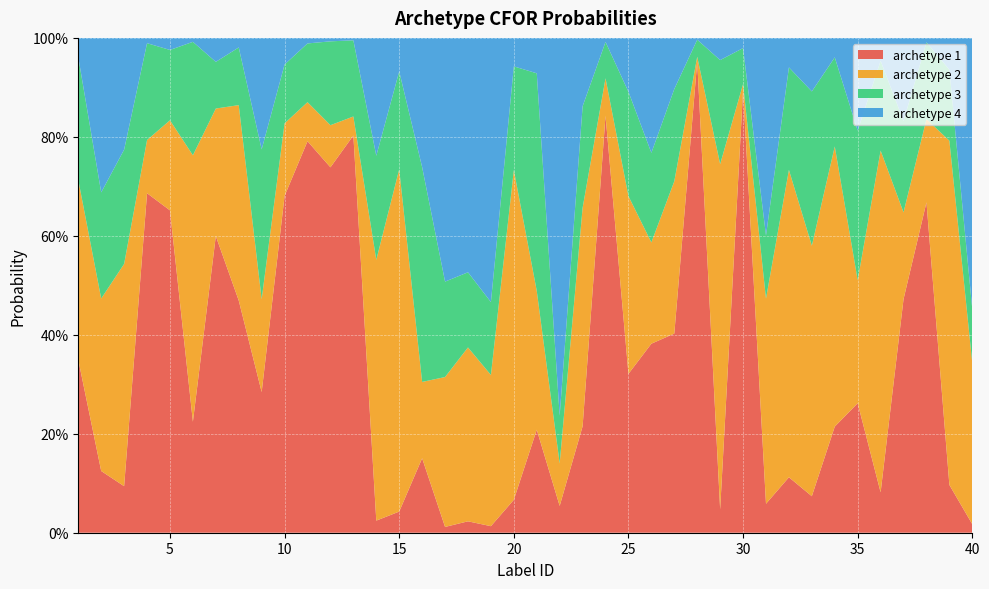

Reading right to left, list all the values displayed in this chart.

archetype 1: 0.0	0.1	0.7	0.5	0.1	0.3	0.2	0.1	0.1	0.1	0.9	0.0	1.0	0.4	0.4	0.3	0.8	0.2	0.1	0.2	0.1	0.0	0.0	0.0	0.2	0.0	0.0	0.8	0.7	0.8	0.7	0.3	0.5	0.6	0.2	0.7	0.7	0.1	0.1	0.3
archetype 2: 0.3	0.7	0.2	0.2	0.7	0.2	0.6	0.5	0.6	0.4	0.0	0.7	0.0	0.3	0.2	0.4	0.1	0.4	0.1	0.3	0.7	0.3	0.4	0.3	0.2	0.7	0.5	0.0	0.1	0.1	0.1	0.2	0.4	0.3	0.5	0.2	0.1	0.4	0.3	0.4
archetype 3: 0.1	0.1	0.2	0.2	0.2	0.3	0.2	0.3	0.2	0.1	0.1	0.2	0.0	0.2	0.2	0.2	0.1	0.2	0.1	0.4	0.2	0.1	0.2	0.2	0.4	0.2	0.2	0.2	0.2	0.1	0.1	0.3	0.1	0.1	0.2	0.1	0.2	0.2	0.2	0.2
archetype 4: 0.5	0.1	0.0	0.2	0.0	0.2	0.0	0.1	0.1	0.4	0.0	0.0	0.0	0.1	0.2	0.1	0.0	0.1	0.8	0.1	0.1	0.5	0.5	0.5	0.3	0.1	0.2	0.0	0.0	0.0	0.1	0.2	0.0	0.0	0.0	0.0	0.0	0.2	0.3	0.0